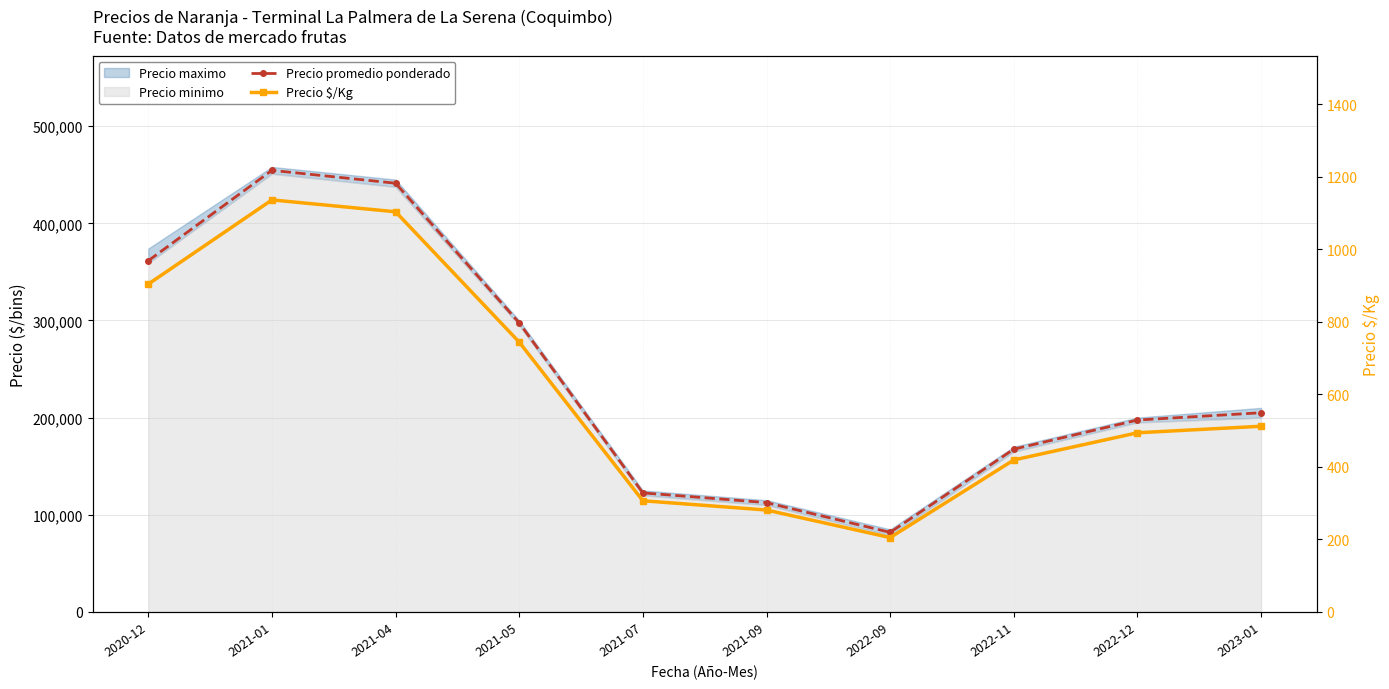

True or false: Precio promedio ponderado and Precio $/Kg intersect in this chart.

False